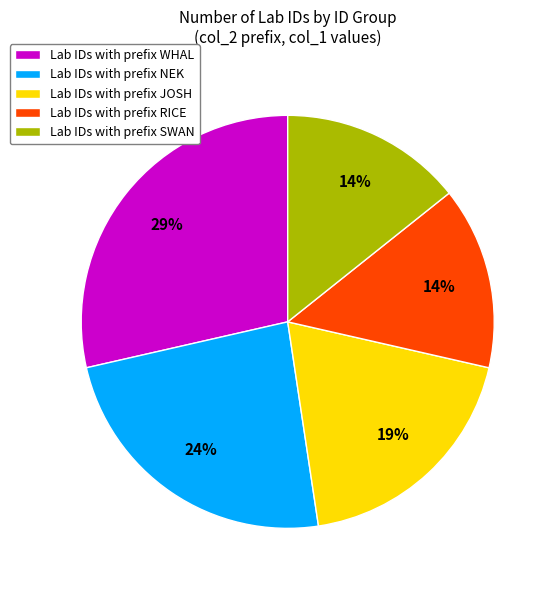

What is the largest slice in the pie chart?

Lab IDs with prefix WHAL